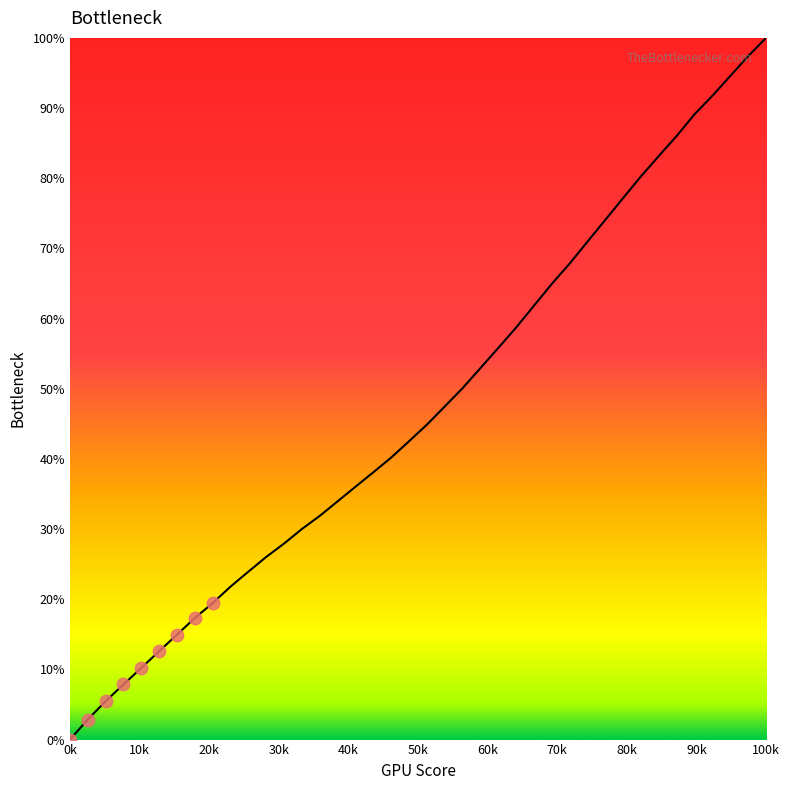

What is the maximum value shown in the chart?

100.0